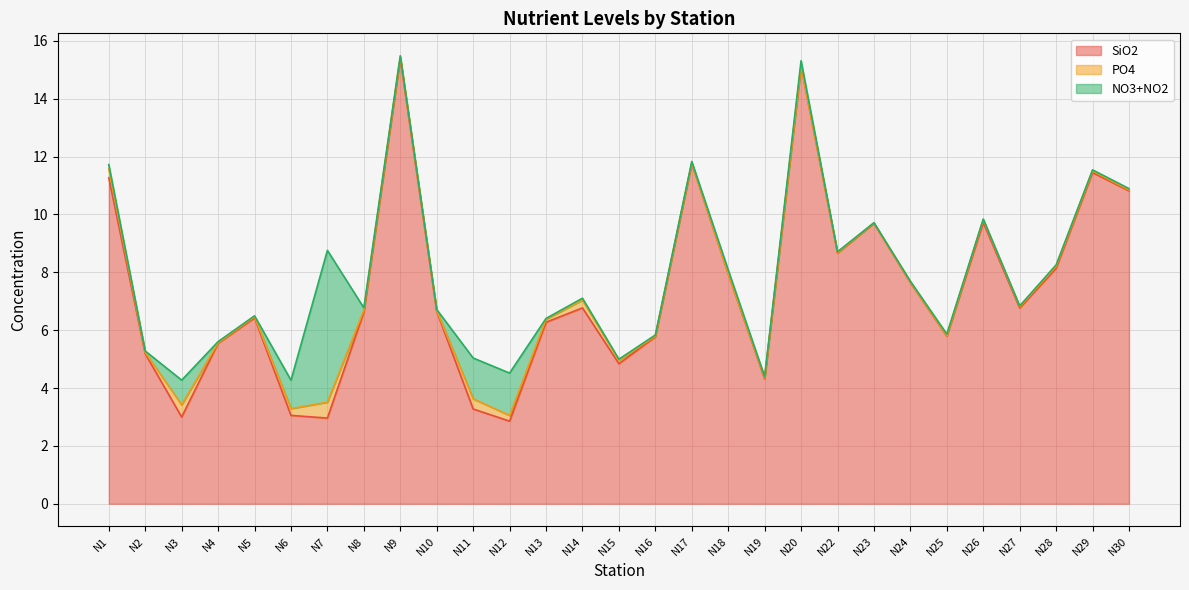

List the series in order of their peak value, lowest first.

PO4, NO3+NO2, SiO2